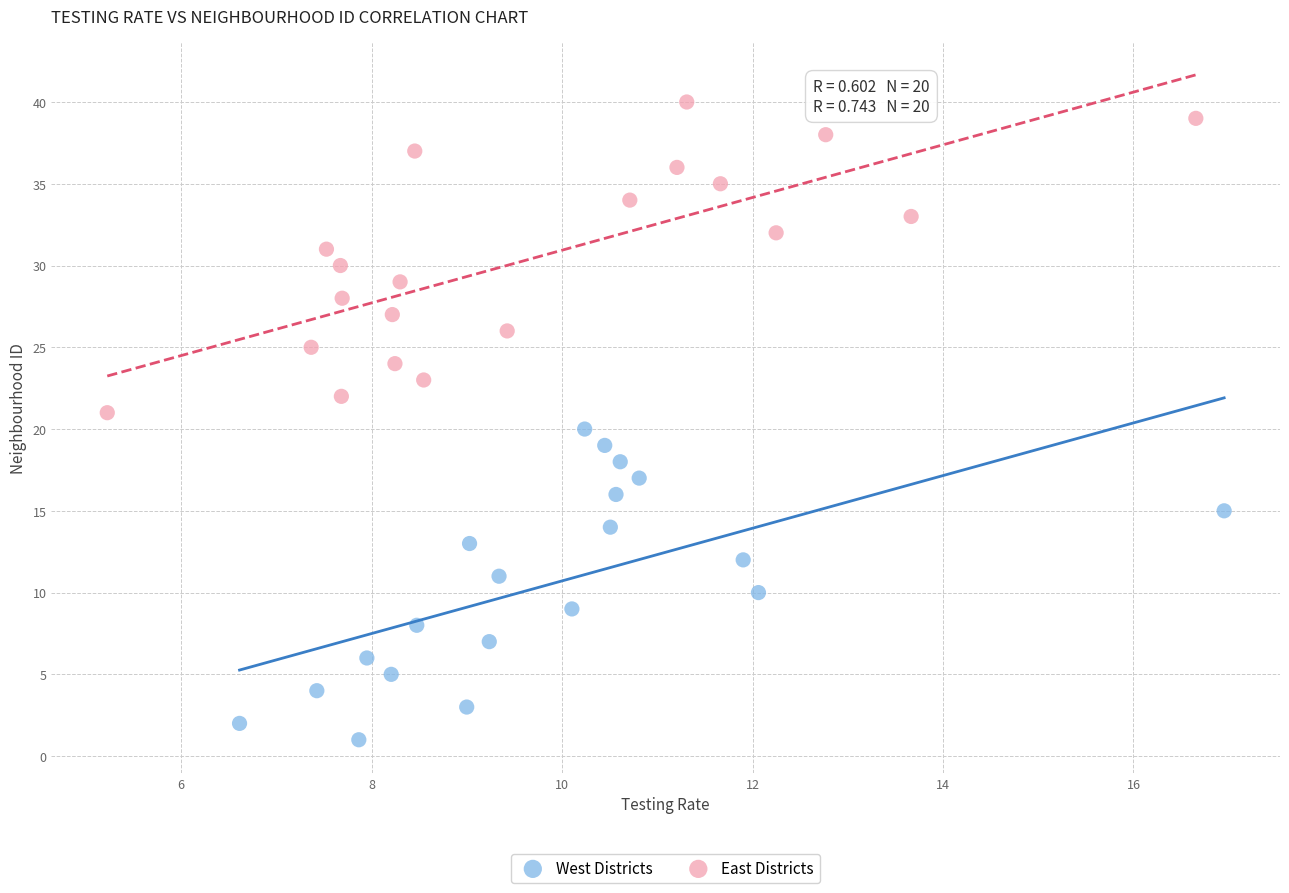

Which series contains the highest Y value?

East Districts